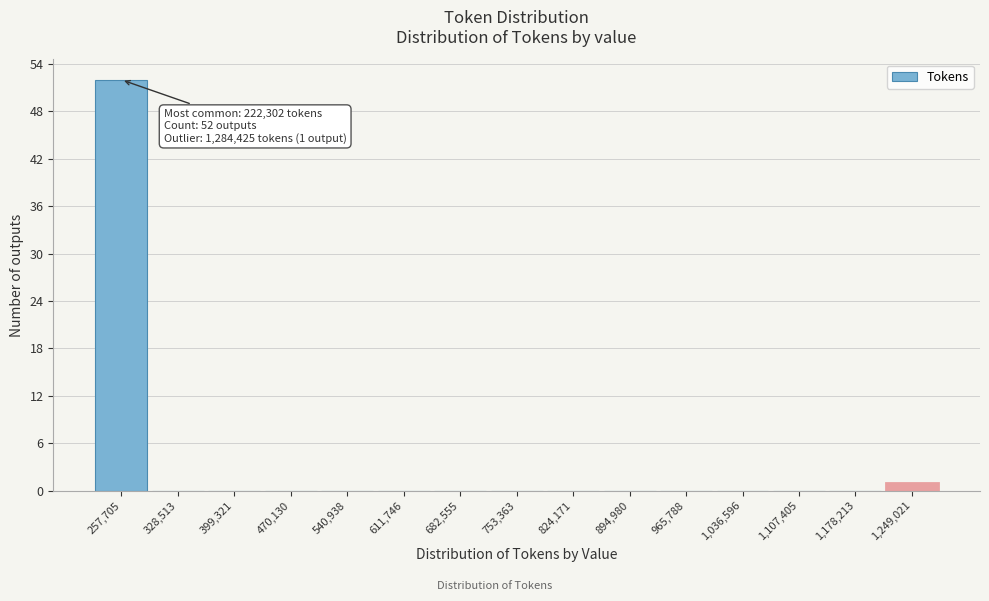

Over which range of the x-axis is the bar tallest?

220000 to 290000